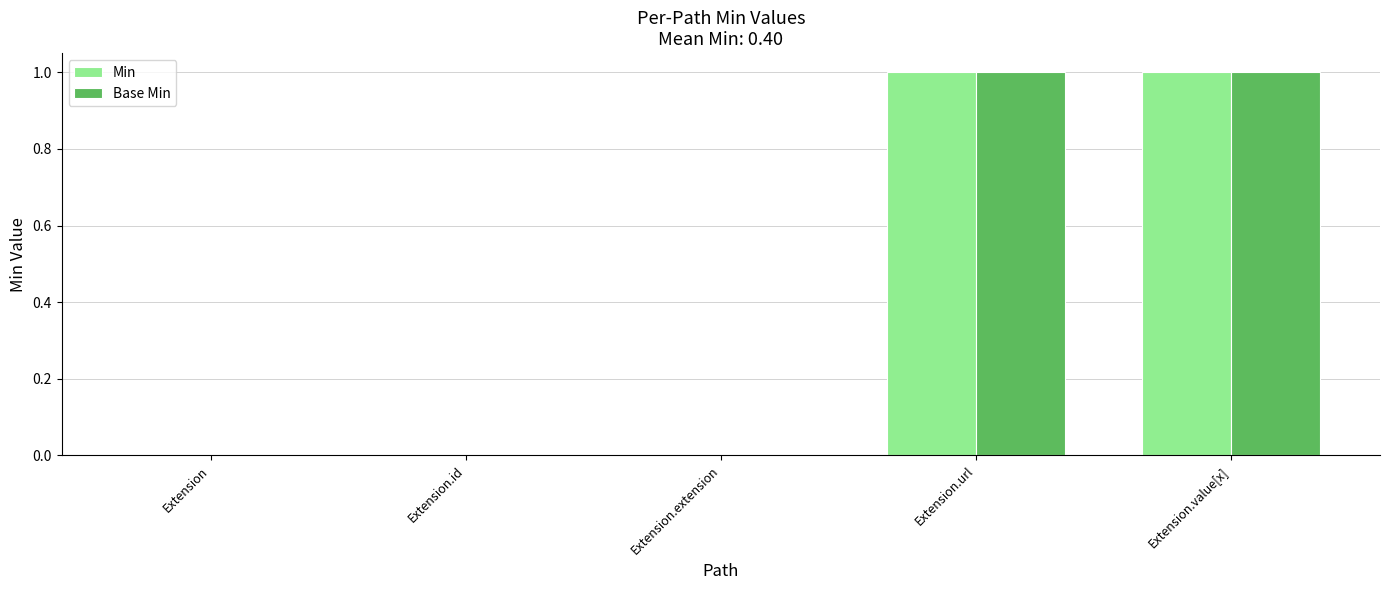

The Base Min series shows 1 at Extension.url. True or false?

True